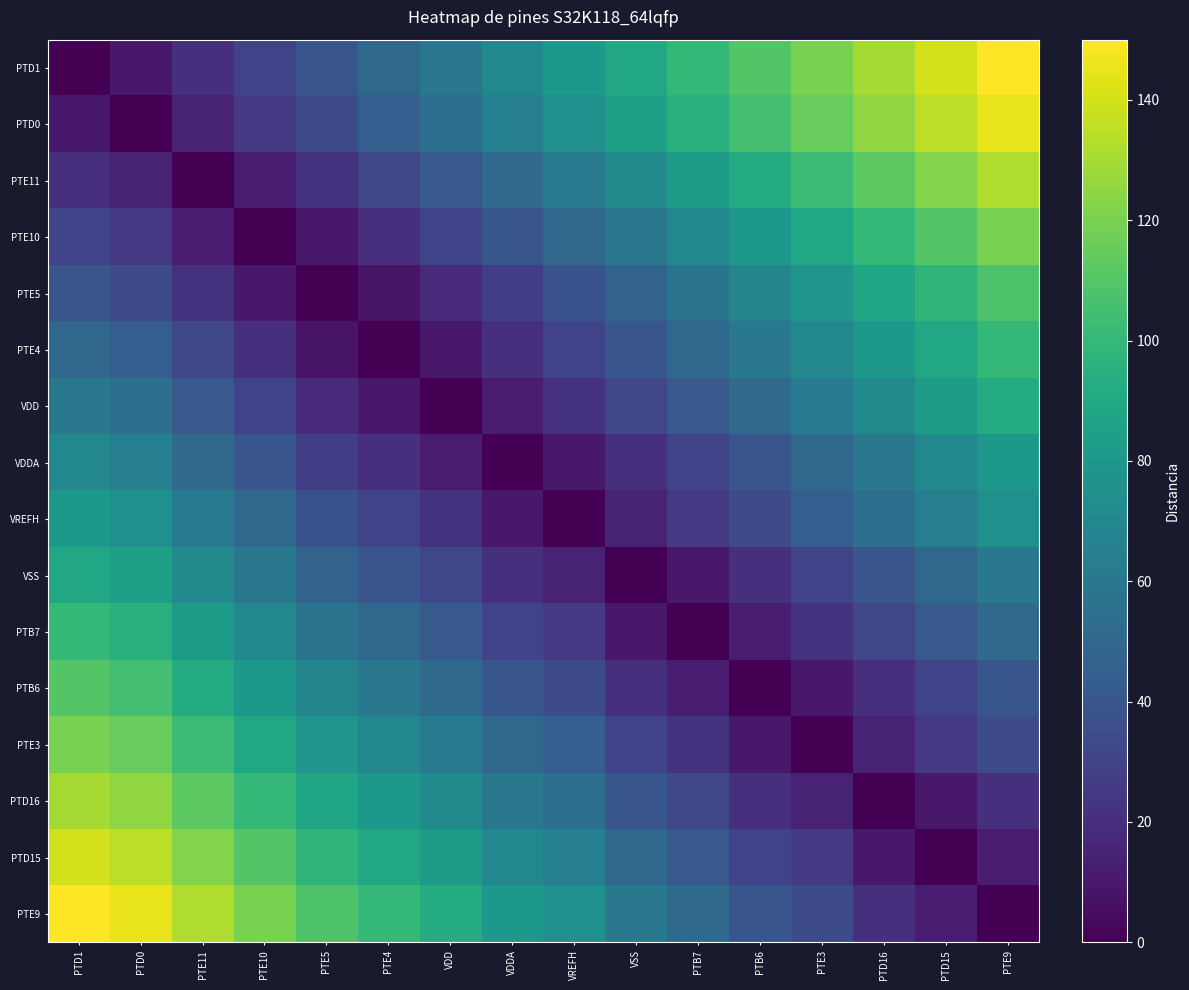

Reading left to right, what are all the values shown in this chart?

PTD1: PTD1=0	PTD0=10	PTE11=20	PTE10=30	PTE5=40	PTE4=50	VDD=60	VDDA=70	VREFH=80	VSS=90	PTB7=100	PTB6=110	PTE3=120	PTD16=130	PTD15=140	PTE9=150
PTD0: PTD1=10	PTD0=0	PTE11=15	PTE10=25	PTE5=35	PTE4=45	VDD=55	VDDA=65	VREFH=75	VSS=85	PTB7=95	PTB6=105	PTE3=115	PTD16=125	PTD15=135	PTE9=145
PTE11: PTD1=20	PTD0=15	PTE11=0	PTE10=12	PTE5=22	PTE4=32	VDD=42	VDDA=52	VREFH=62	VSS=72	PTB7=82	PTB6=92	PTE3=102	PTD16=112	PTD15=122	PTE9=132
PTE10: PTD1=30	PTD0=25	PTE11=12	PTE10=0	PTE5=10	PTE4=20	VDD=30	VDDA=40	VREFH=50	VSS=60	PTB7=70	PTB6=80	PTE3=90	PTD16=100	PTD15=110	PTE9=120
PTE5: PTD1=40	PTD0=35	PTE11=22	PTE10=10	PTE5=0	PTE4=8	VDD=18	VDDA=28	VREFH=38	VSS=48	PTB7=58	PTB6=68	PTE3=78	PTD16=88	PTD15=98	PTE9=108
PTE4: PTD1=50	PTD0=45	PTE11=32	PTE10=20	PTE5=8	PTE4=0	VDD=10	VDDA=20	VREFH=30	VSS=40	PTB7=50	PTB6=60	PTE3=70	PTD16=80	PTD15=90	PTE9=100
VDD: PTD1=60	PTD0=55	PTE11=42	PTE10=30	PTE5=18	PTE4=10	VDD=0	VDDA=12	VREFH=22	VSS=32	PTB7=42	PTB6=52	PTE3=62	PTD16=72	PTD15=82	PTE9=92
VDDA: PTD1=70	PTD0=65	PTE11=52	PTE10=40	PTE5=28	PTE4=20	VDD=12	VDDA=0	VREFH=10	VSS=20	PTB7=30	PTB6=40	PTE3=50	PTD16=60	PTD15=70	PTE9=80
VREFH: PTD1=80	PTD0=75	PTE11=62	PTE10=50	PTE5=38	PTE4=30	VDD=22	VDDA=10	VREFH=0	VSS=15	PTB7=25	PTB6=35	PTE3=45	PTD16=55	PTD15=65	PTE9=75
VSS: PTD1=90	PTD0=85	PTE11=72	PTE10=60	PTE5=48	PTE4=40	VDD=32	VDDA=20	VREFH=15	VSS=0	PTB7=10	PTB6=20	PTE3=30	PTD16=40	PTD15=50	PTE9=60
PTB7: PTD1=100	PTD0=95	PTE11=82	PTE10=70	PTE5=58	PTE4=50	VDD=42	VDDA=30	VREFH=25	VSS=10	PTB7=0	PTB6=12	PTE3=22	PTD16=32	PTD15=42	PTE9=52
PTB6: PTD1=110	PTD0=105	PTE11=92	PTE10=80	PTE5=68	PTE4=60	VDD=52	VDDA=40	VREFH=35	VSS=20	PTB7=12	PTB6=0	PTE3=10	PTD16=20	PTD15=30	PTE9=40
PTE3: PTD1=120	PTD0=115	PTE11=102	PTE10=90	PTE5=78	PTE4=70	VDD=62	VDDA=50	VREFH=45	VSS=30	PTB7=22	PTB6=10	PTE3=0	PTD16=15	PTD15=25	PTE9=35
PTD16: PTD1=130	PTD0=125	PTE11=112	PTE10=100	PTE5=88	PTE4=80	VDD=72	VDDA=60	VREFH=55	VSS=40	PTB7=32	PTB6=20	PTE3=15	PTD16=0	PTD15=10	PTE9=20
PTD15: PTD1=140	PTD0=135	PTE11=122	PTE10=110	PTE5=98	PTE4=90	VDD=82	VDDA=70	VREFH=65	VSS=50	PTB7=42	PTB6=30	PTE3=25	PTD16=10	PTD15=0	PTE9=12
PTE9: PTD1=150	PTD0=145	PTE11=132	PTE10=120	PTE5=108	PTE4=100	VDD=92	VDDA=80	VREFH=75	VSS=60	PTB7=52	PTB6=40	PTE3=35	PTD16=20	PTD15=12	PTE9=0